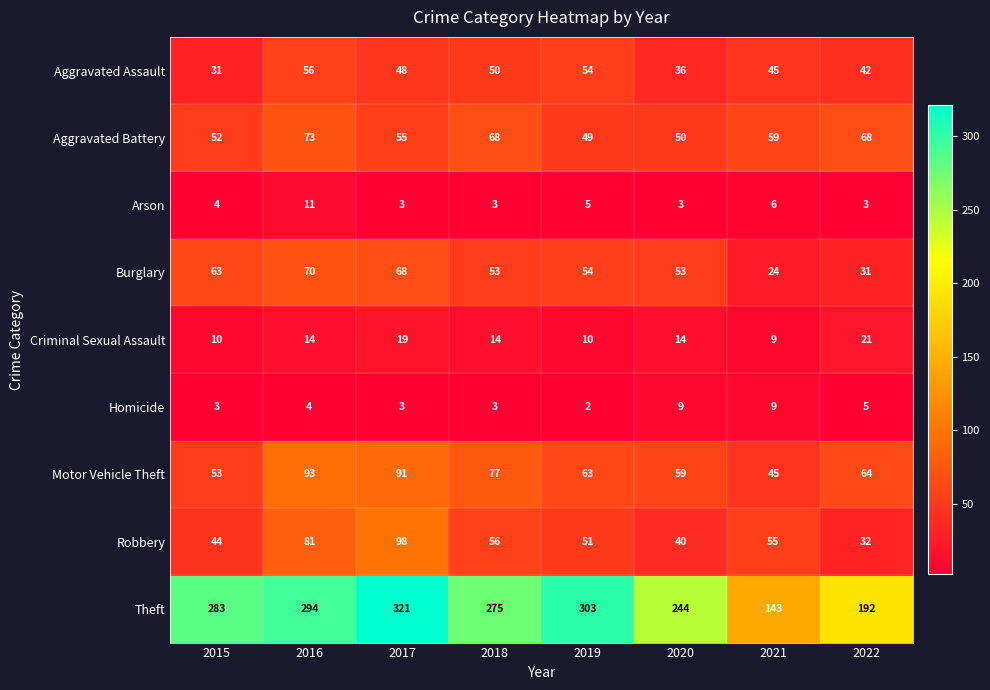

What is the difference between the maximum and minimum values in the Robbery series?

66